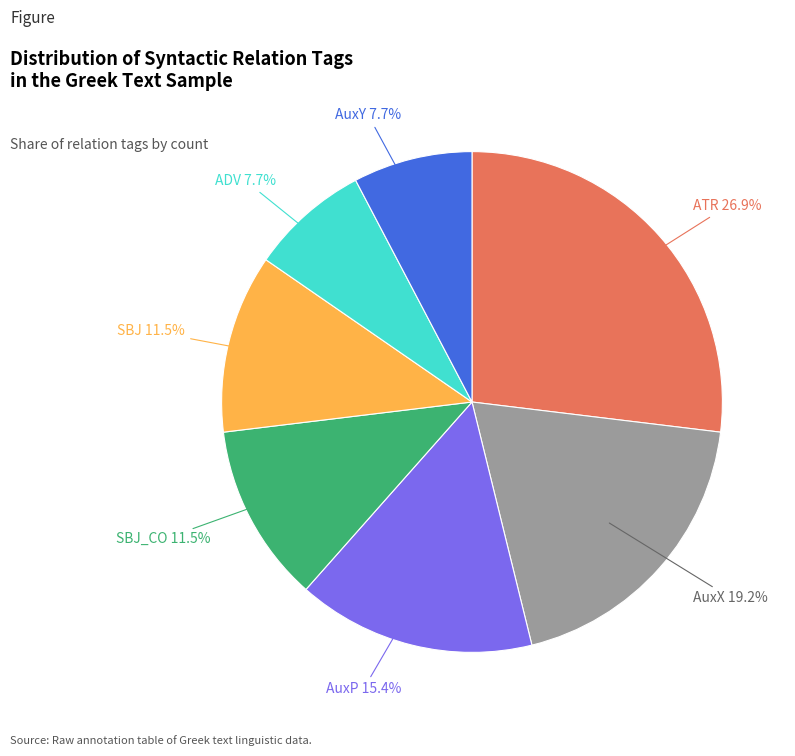

Which has a higher value, SBJ or ADV?

SBJ